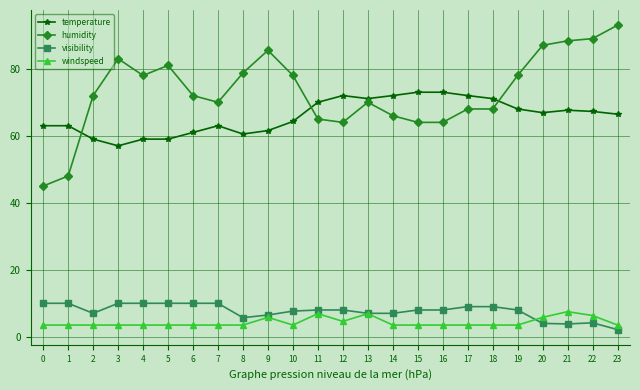

True or false: temperature has more than 2 points higher than both neighbors.

True